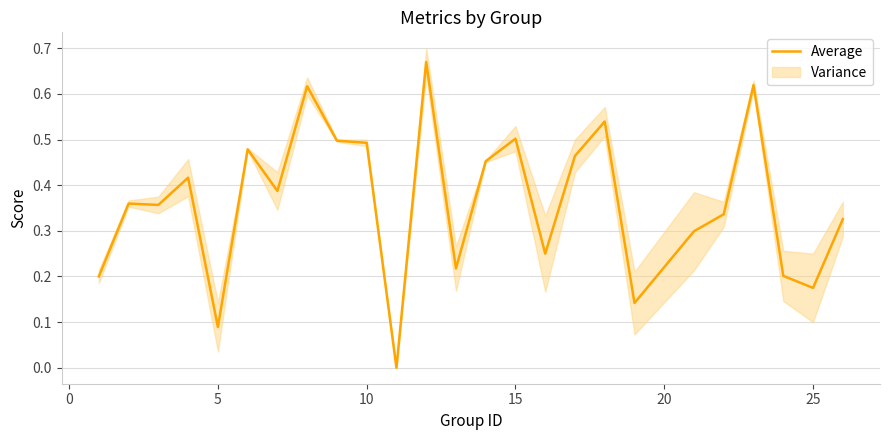

Is it true that Average equals 0.7 at 10?

False